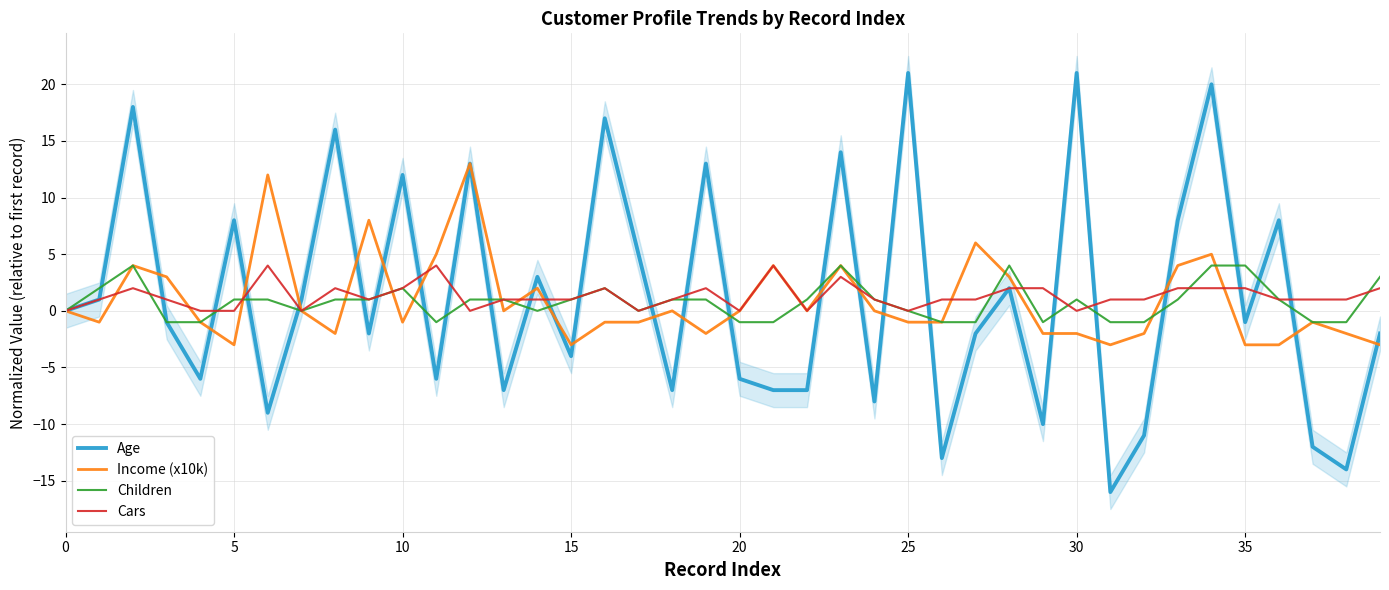

The Age series shows 14 at 23. True or false?

True